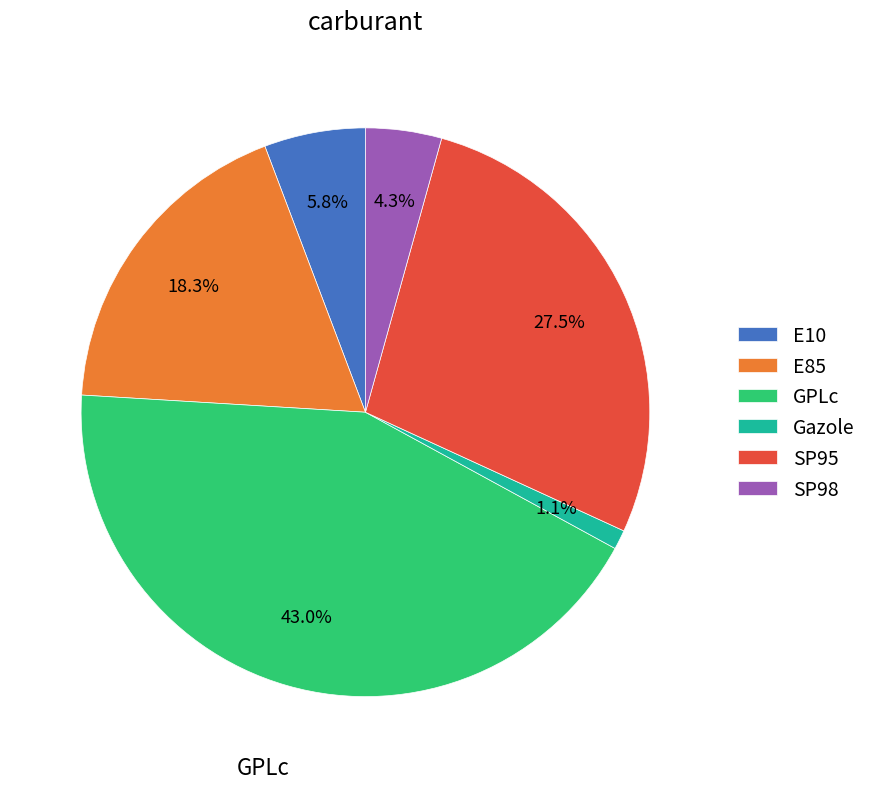

Count the number of slices in the pie.

6